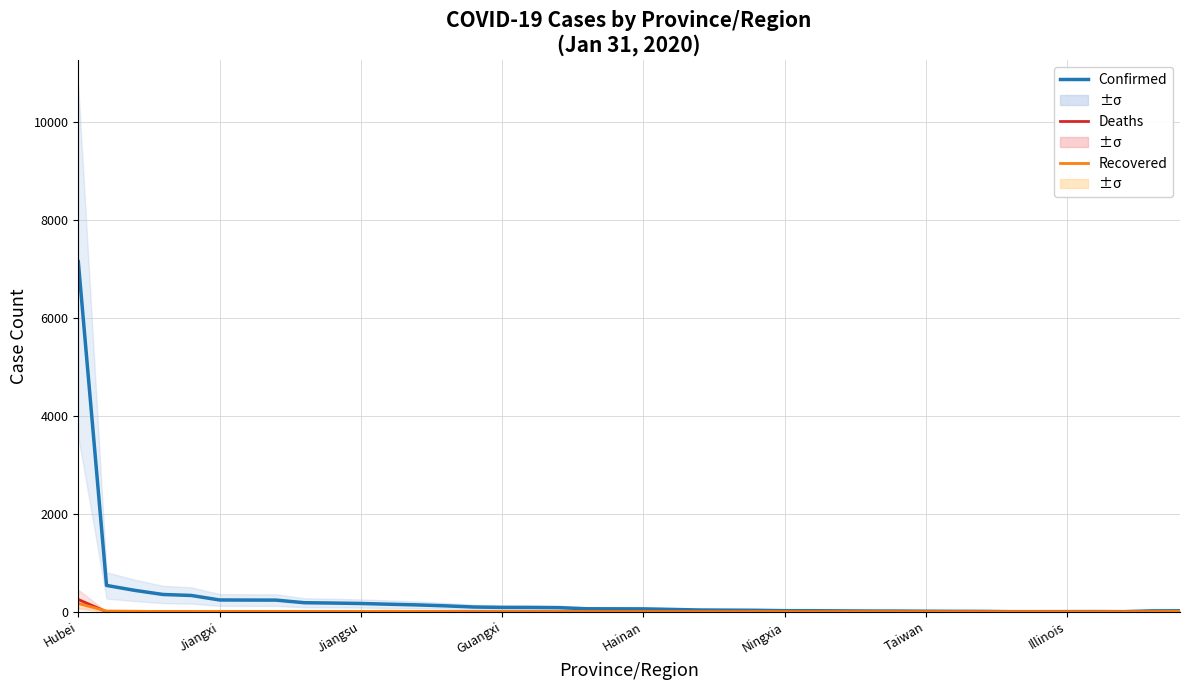

How many lines are shown in the chart?

3